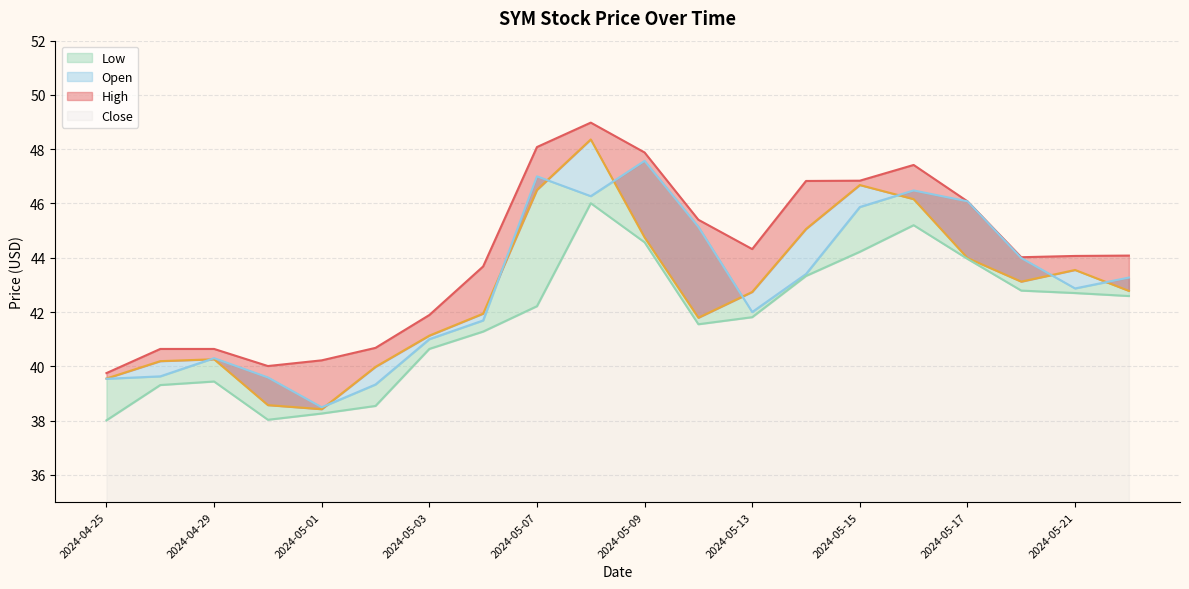

Reading left to right, what are all the values shown in this chart?

Close: 39.5	40.2	40.3	38.6	38.4	40.0	41.1	41.9	46.5	48.4	44.8	41.8	42.7	45.1	46.7	46.2	44.0	43.1	43.5	42.8
High: 39.8	40.6	40.6	40.0	40.2	40.7	41.9	43.7	48.1	49.0	47.9	45.4	44.3	46.8	46.8	47.4	46.1	44.0	44.1	44.1
Low: 38.0	39.3	39.4	38.0	38.3	38.5	40.6	41.3	42.2	46.0	44.6	41.5	41.8	43.3	44.2	45.2	44.0	42.8	42.7	42.6
Open: 39.5	39.6	40.3	39.6	38.5	39.3	41.0	41.7	47.0	46.3	47.6	45.1	42.0	43.4	45.9	46.5	46.1	44.0	42.9	43.3